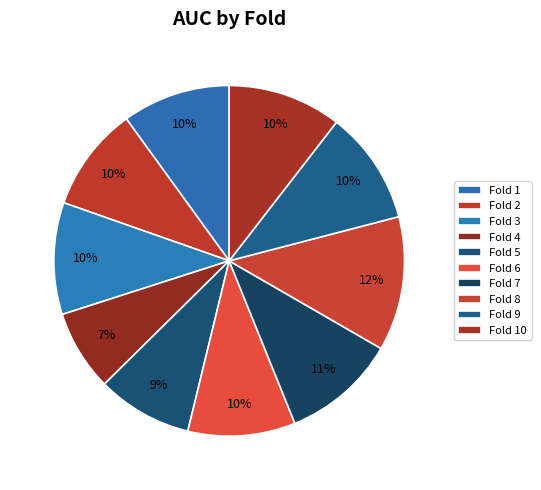

True or false: Fold 6 accounts for 10% of the total.

True